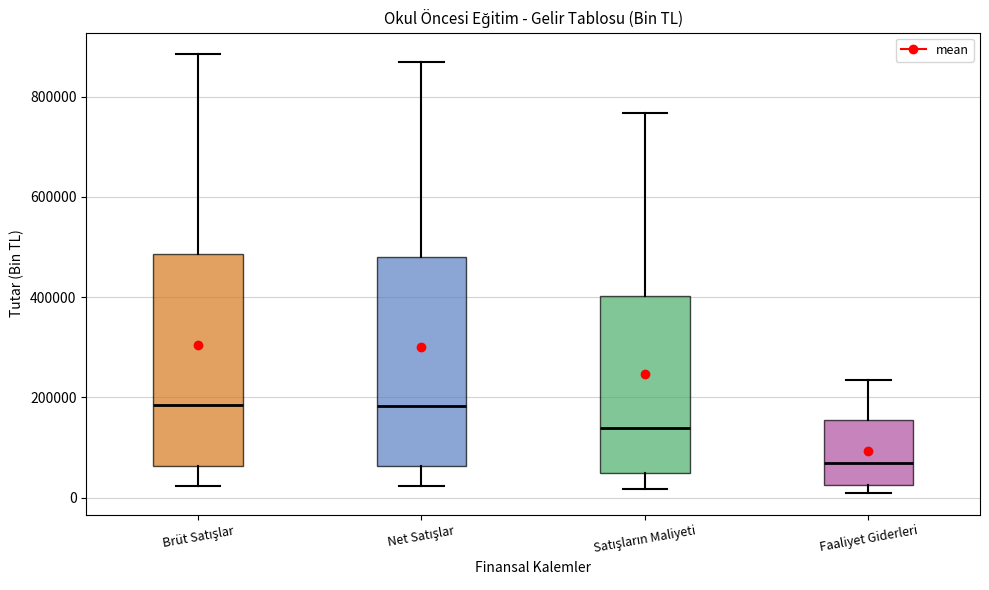

Reading left to right, read every box against the y-axis: the position of its median line, the range the box covers, and the ends of its whiskers. The values are not printed on the chart, so give them approximately, as read against the axis.

Brüt Satışlar: median 180000, box 60000 to 480000, whiskers 20000 to 880000
Net Satışlar: median 180000, box 60000 to 480000, whiskers 20000 to 860000
Satışların Maliyeti: median 140000, box 40000 to 400000, whiskers 20000 to 760000
Faaliyet Giderleri: median 60000, box 20000 to 160000, whiskers 0 to 240000